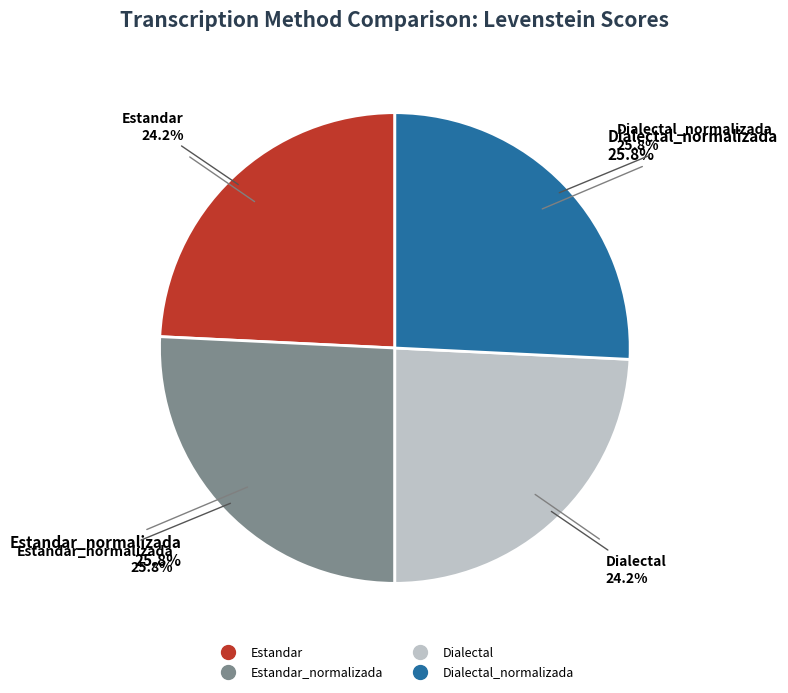

Is it true that Estandar is 24% of the pie?

True